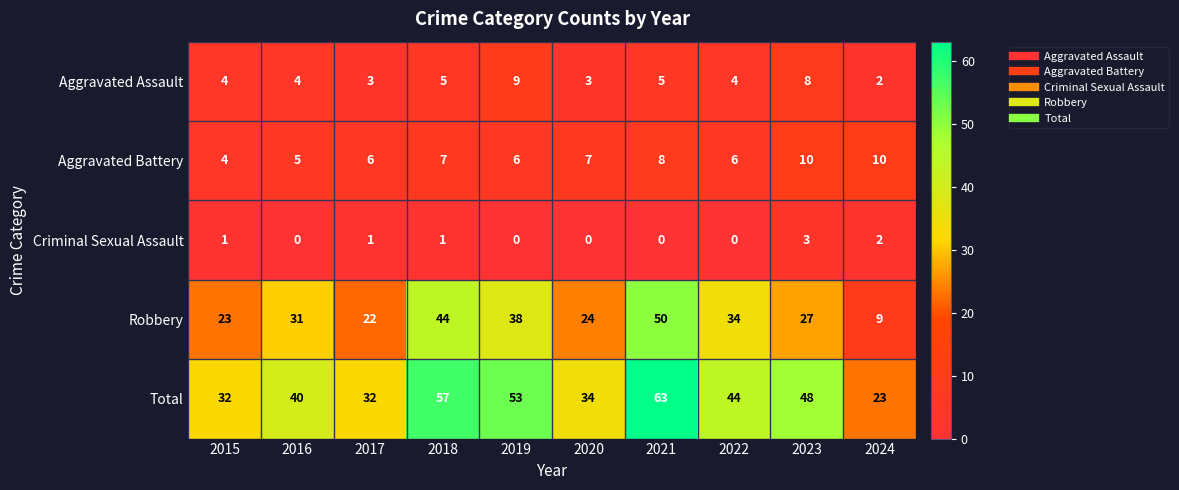

At which category is the sum across all series the highest?

2021